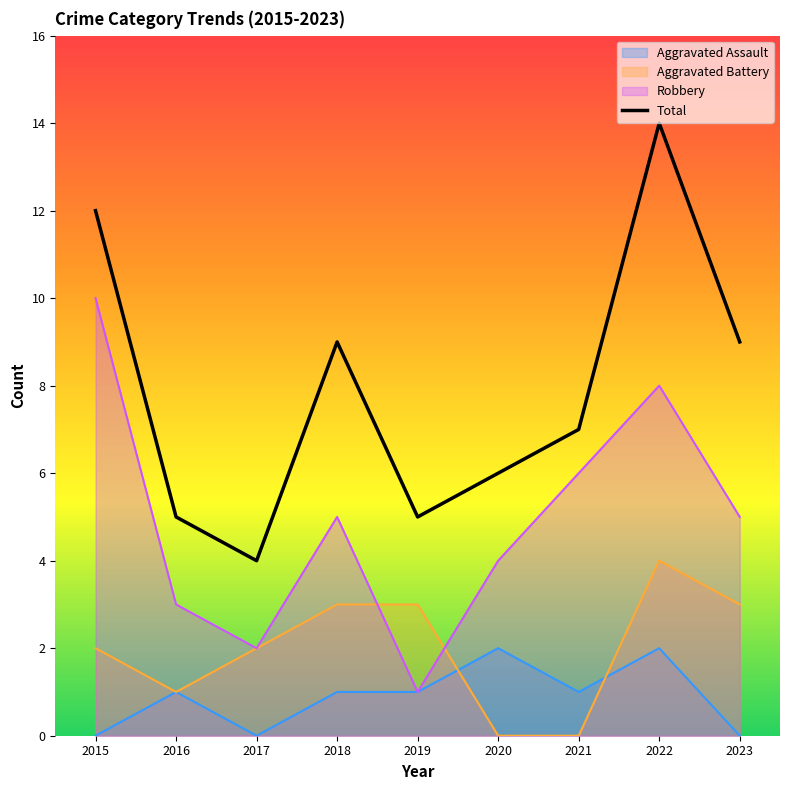

True or false: Aggravated Assault and Total cross at least once.

False